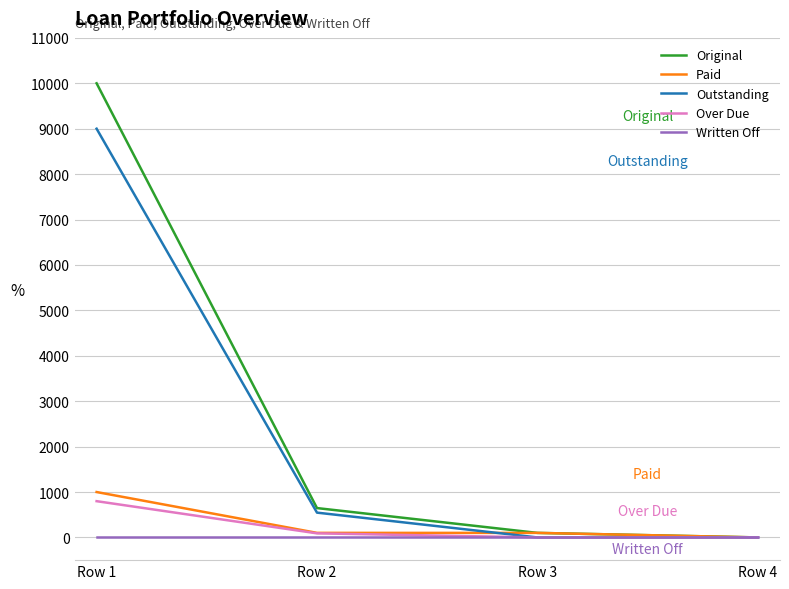

What is the difference between the maximum and minimum values in the Paid series?

999.8